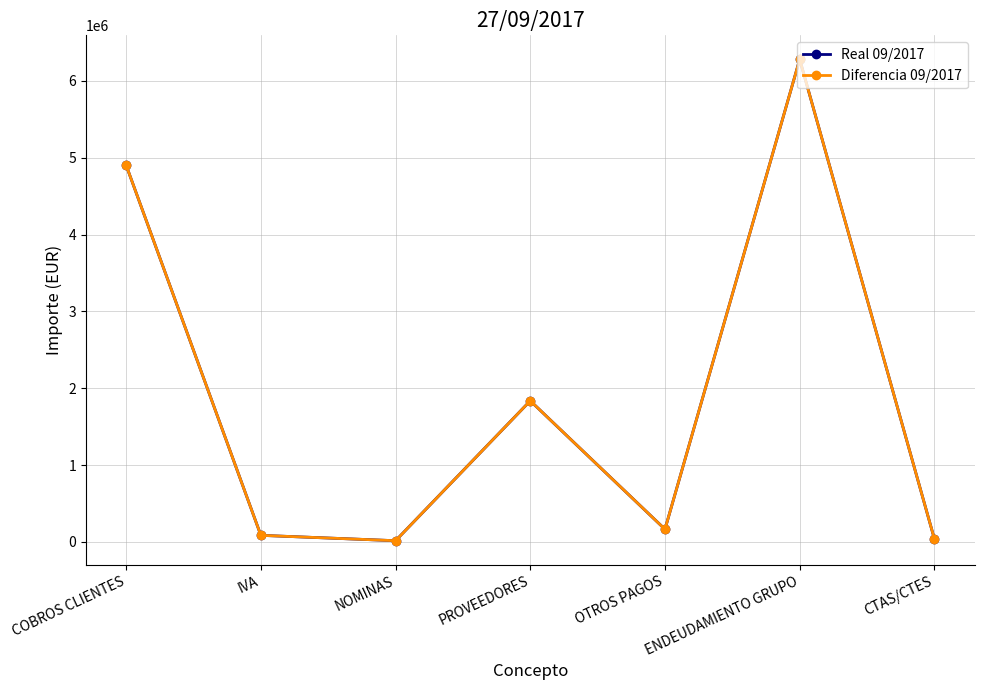

At which category does Real 09/2017 reach its first local valley?

NOMINAS